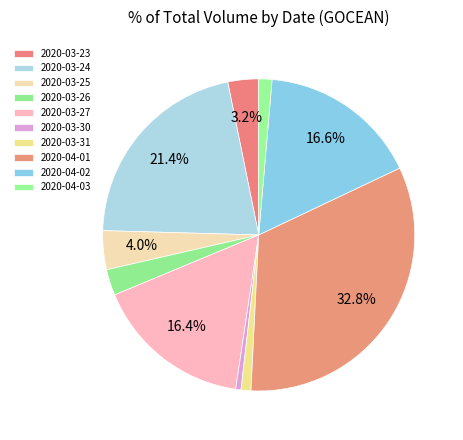

Rank the categories by value from highest to lowest.

2020-04-01, 2020-03-24, 2020-04-02, 2020-03-27, 2020-03-25, 2020-03-23, 2020-03-26, 2020-04-03, 2020-03-31, 2020-03-30